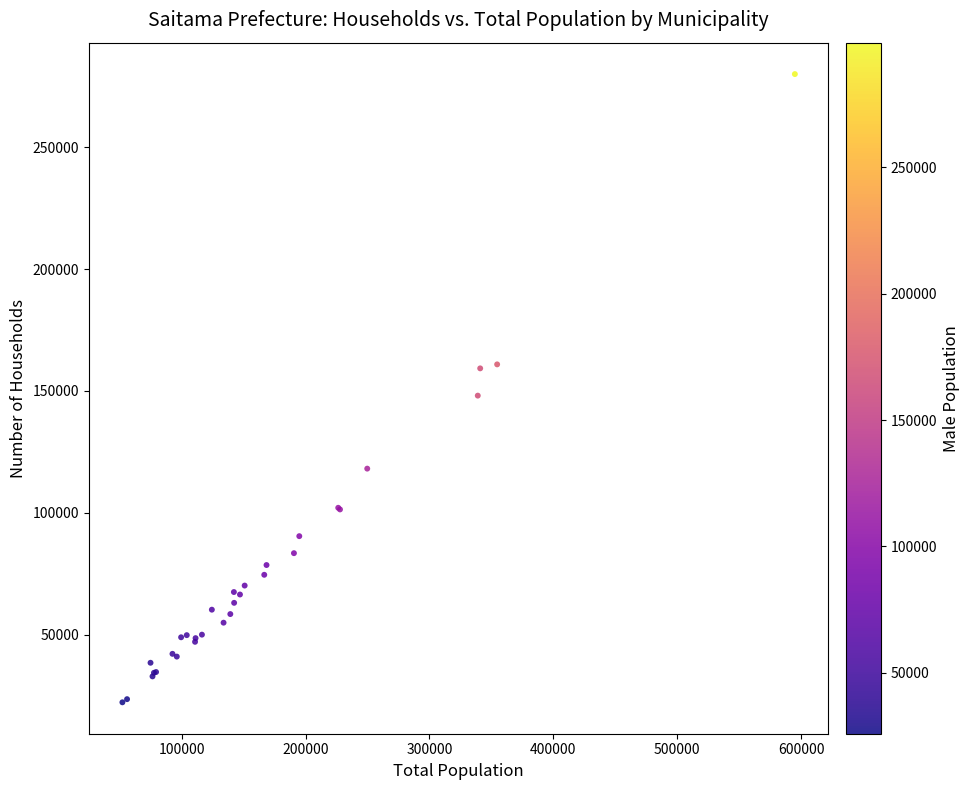

What Y value in the scatter plot is closest to 151148?

148101